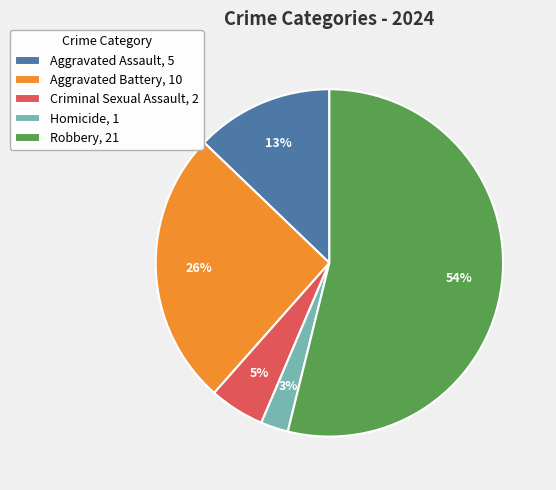

To the nearest percent, what is the difference between the Aggravated Assault and Homicide slice percentages?

10%